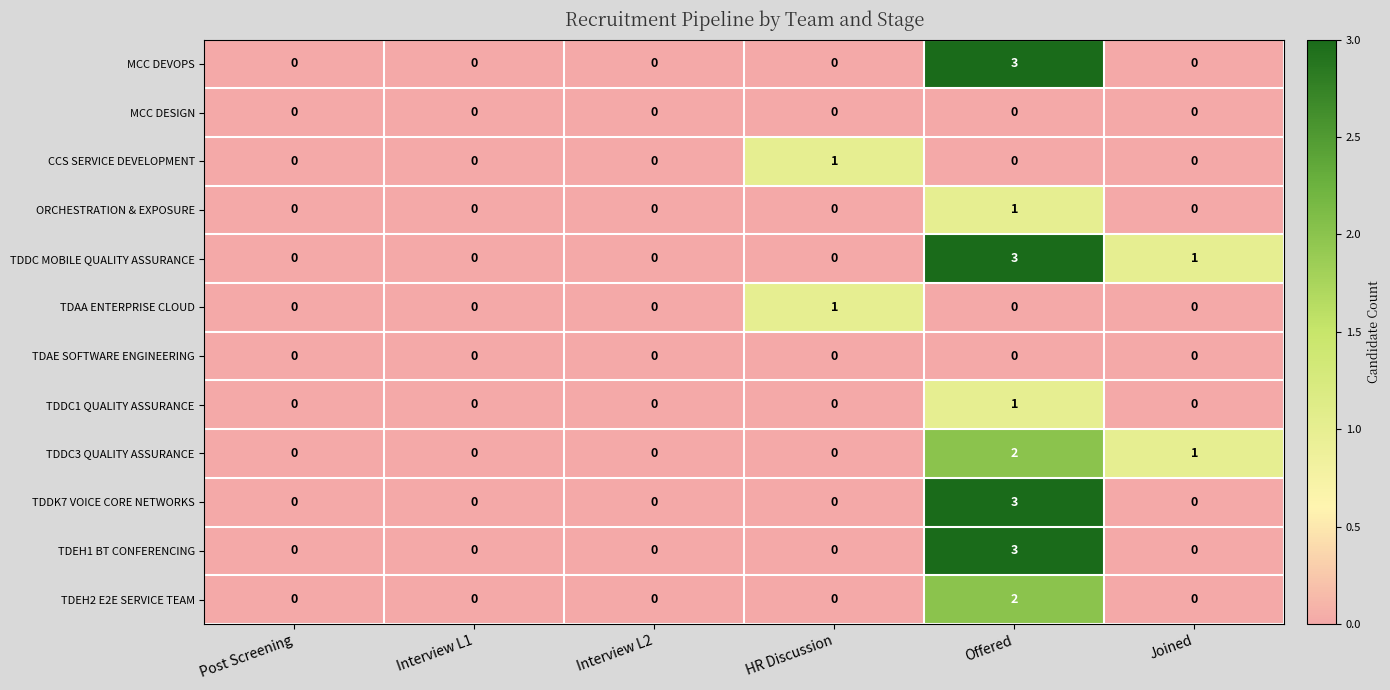

How many TDEH2 E2E SERVICE TEAM values are between 0 and 1?

5